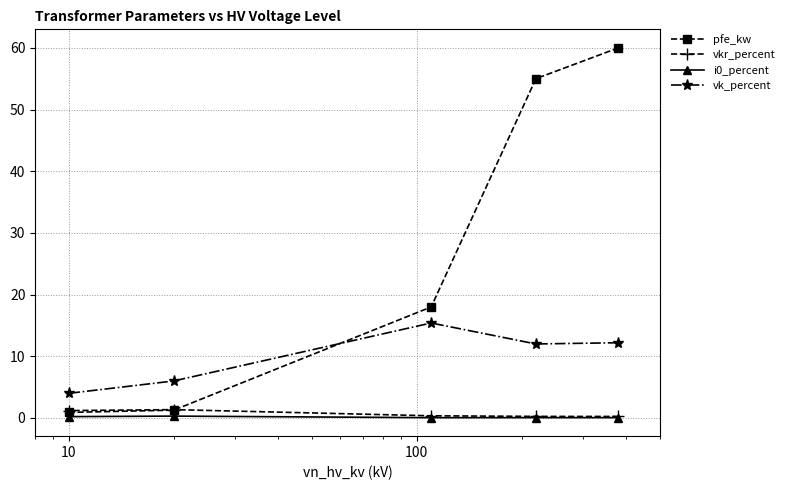

What is the sum of all vkr_percent values?

3.4